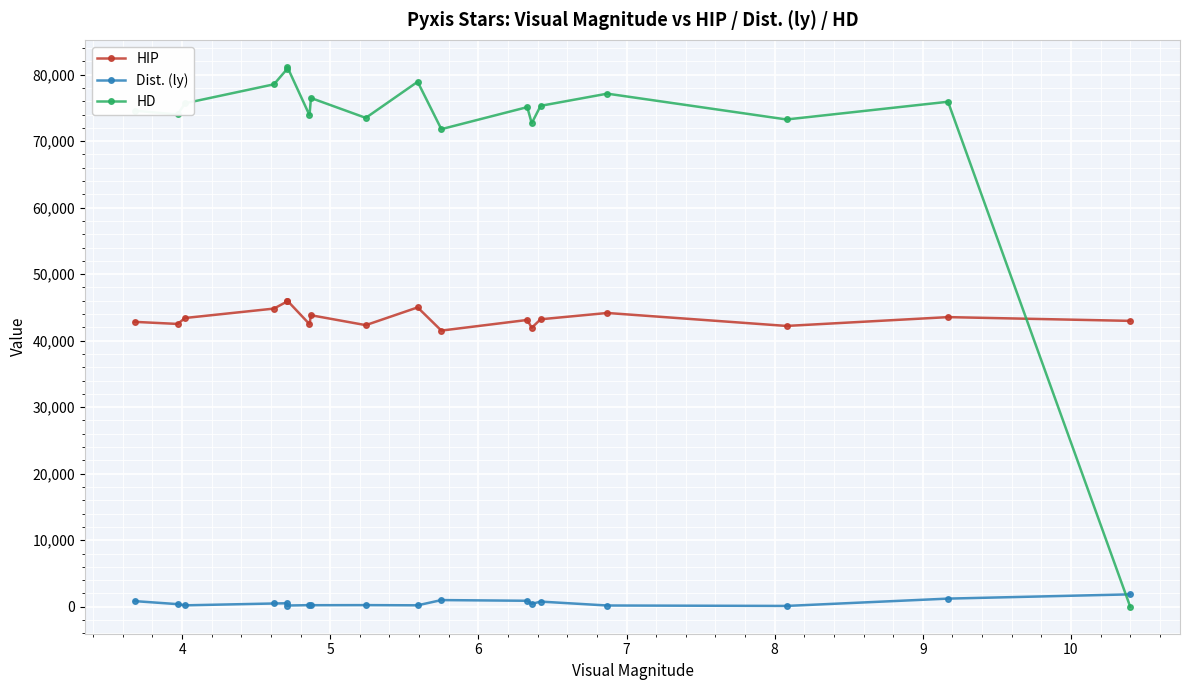

What are all the series names shown in the legend?

HIP, Dist. (ly), HD